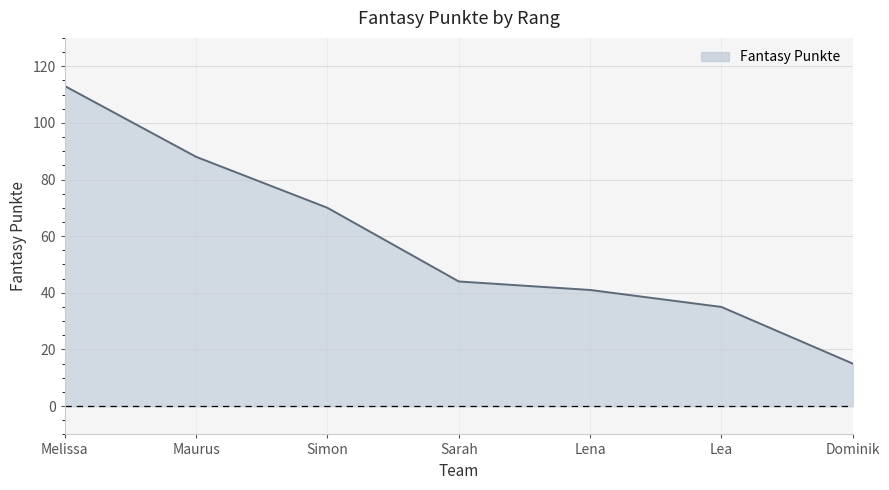

List the labels in order of value, largest first.

Melissa, Maurus, Simon, Sarah, Lena, Lea, Dominik